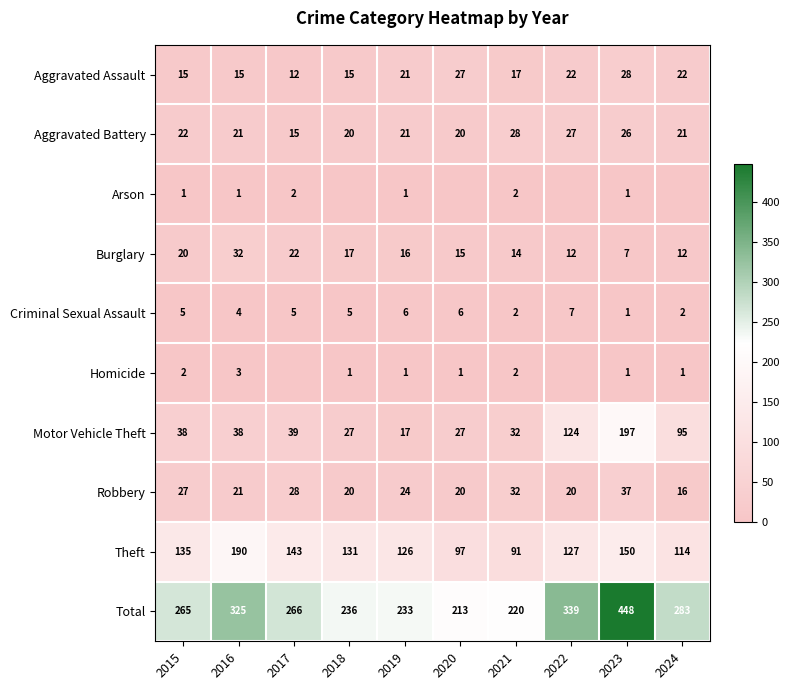

Where does the Theft series first go above 131?

2015